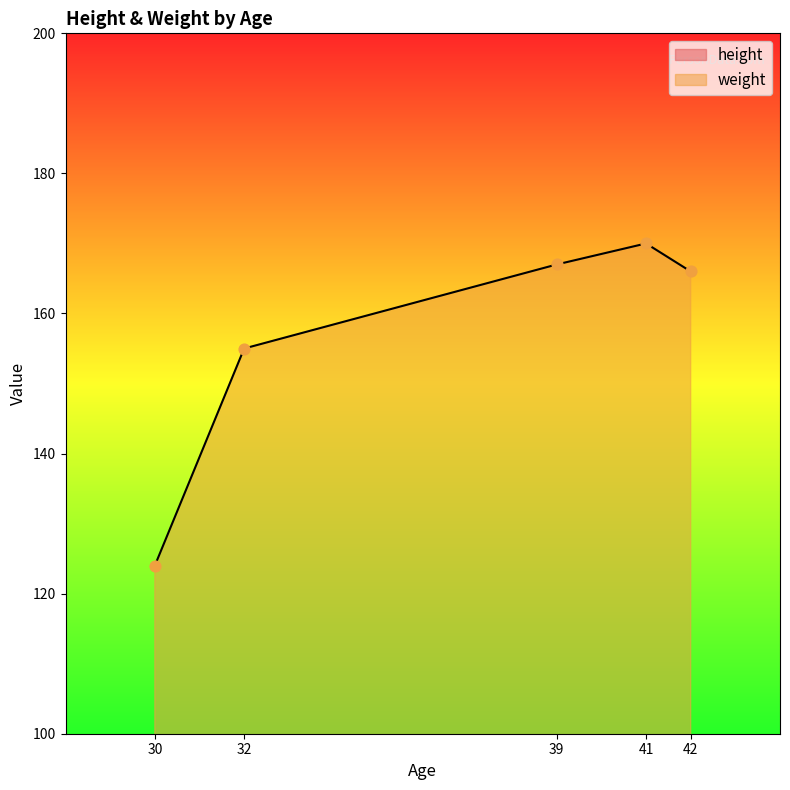

Is the value of height at 41 greater than the value of weight at 32?

No